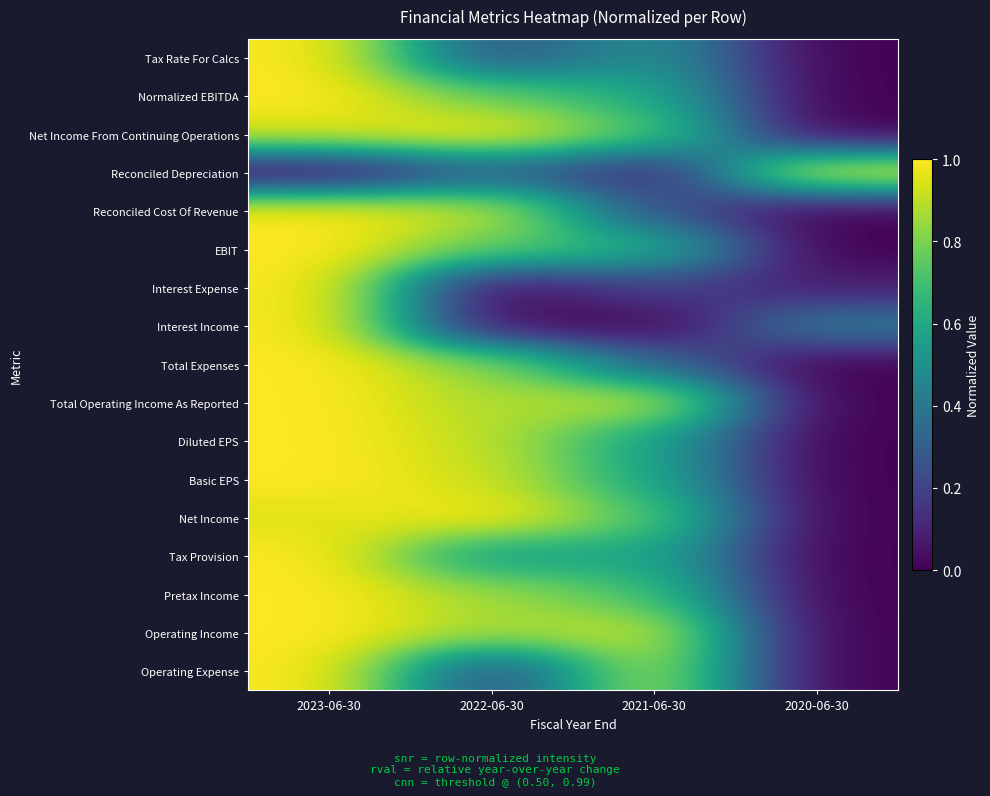

Reading left to right, list all the values displayed in this chart.

Tax Rate For Calcs: 2023-06-30=1.0	2022-06-30=0.2	2021-06-30=0.5	2020-06-30=0.0
Normalized EBITDA: 2023-06-30=1.0	2022-06-30=0.8	2021-06-30=0.6	2020-06-30=0.0
Net Income From Continuing Operations: 2023-06-30=0.9	2022-06-30=1.0	2021-06-30=0.7	2020-06-30=0.0
Reconciled Depreciation: 2023-06-30=0.0	2022-06-30=0.3	2021-06-30=0.1	2020-06-30=1.0
Reconciled Cost Of Revenue: 2023-06-30=1.0	2022-06-30=0.9	2021-06-30=0.2	2020-06-30=0.0
EBIT: 2023-06-30=1.0	2022-06-30=0.8	2021-06-30=0.6	2020-06-30=0.0
Interest Expense: 2023-06-30=1.0	2022-06-30=0.0	2021-06-30=0.2	2020-06-30=0.1
Interest Income: 2023-06-30=1.0	2022-06-30=0.0	2021-06-30=0.0	2020-06-30=0.4
Total Expenses: 2023-06-30=1.0	2022-06-30=0.8	2021-06-30=0.3	2020-06-30=0.0
Total Operating Income As Reported: 2023-06-30=1.0	2022-06-30=0.9	2021-06-30=0.9	2020-06-30=0.0
Diluted EPS: 2023-06-30=1.0	2022-06-30=0.9	2021-06-30=0.6	2020-06-30=0.0
Basic EPS: 2023-06-30=1.0	2022-06-30=0.9	2021-06-30=0.6	2020-06-30=0.0
Net Income: 2023-06-30=0.9	2022-06-30=1.0	2021-06-30=0.7	2020-06-30=0.0
Tax Provision: 2023-06-30=1.0	2022-06-30=0.5	2021-06-30=0.6	2020-06-30=0.0
Pretax Income: 2023-06-30=1.0	2022-06-30=0.9	2021-06-30=0.7	2020-06-30=0.0
Operating Income: 2023-06-30=1.0	2022-06-30=0.9	2021-06-30=0.9	2020-06-30=0.0
Operating Expense: 2023-06-30=1.0	2022-06-30=0.2	2021-06-30=0.9	2020-06-30=0.0